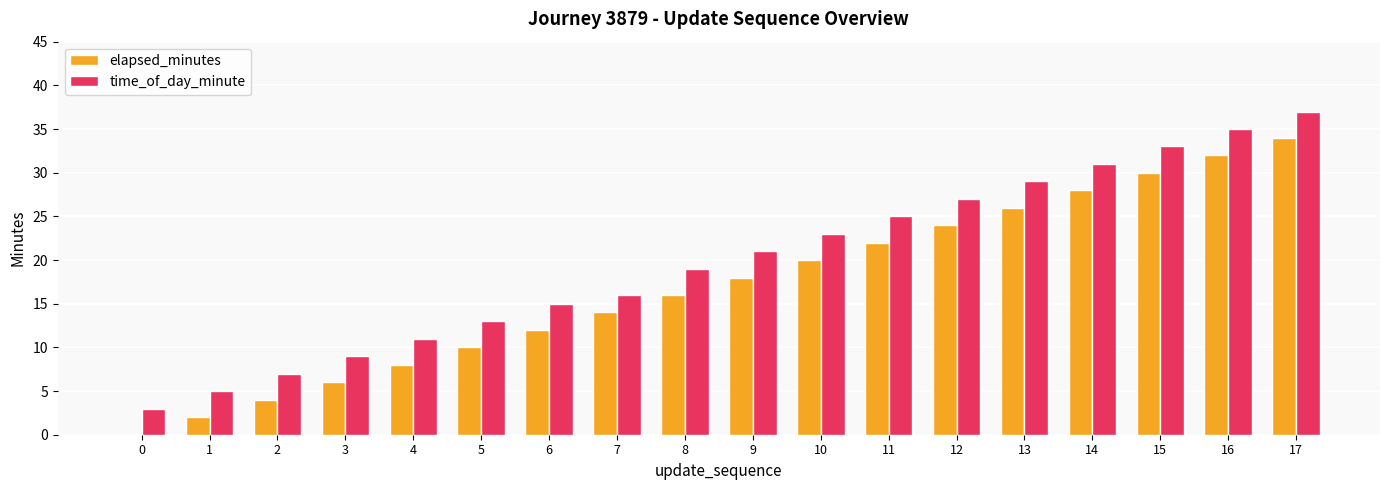

Is it true that time_of_day_minute equals 21 at 9?

True